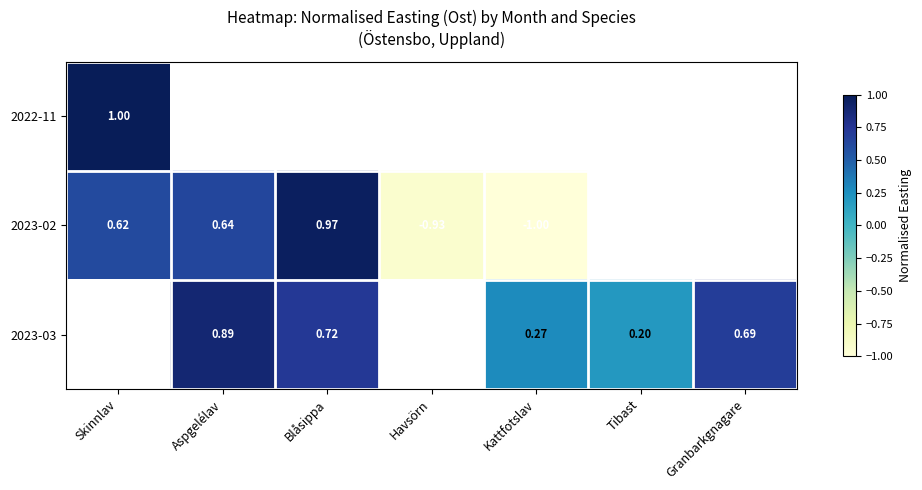

What is the minimum value shown in the chart?

-1.0